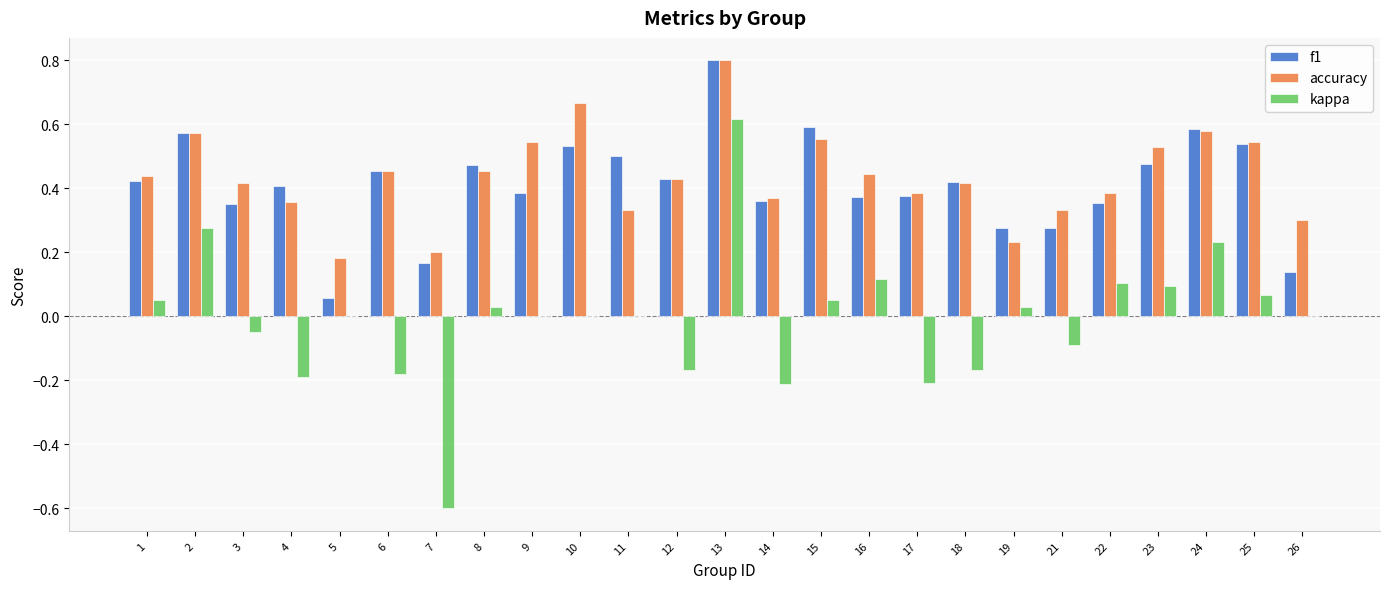

Is the value of kappa at 24 greater than the value of f1 at 21?

No